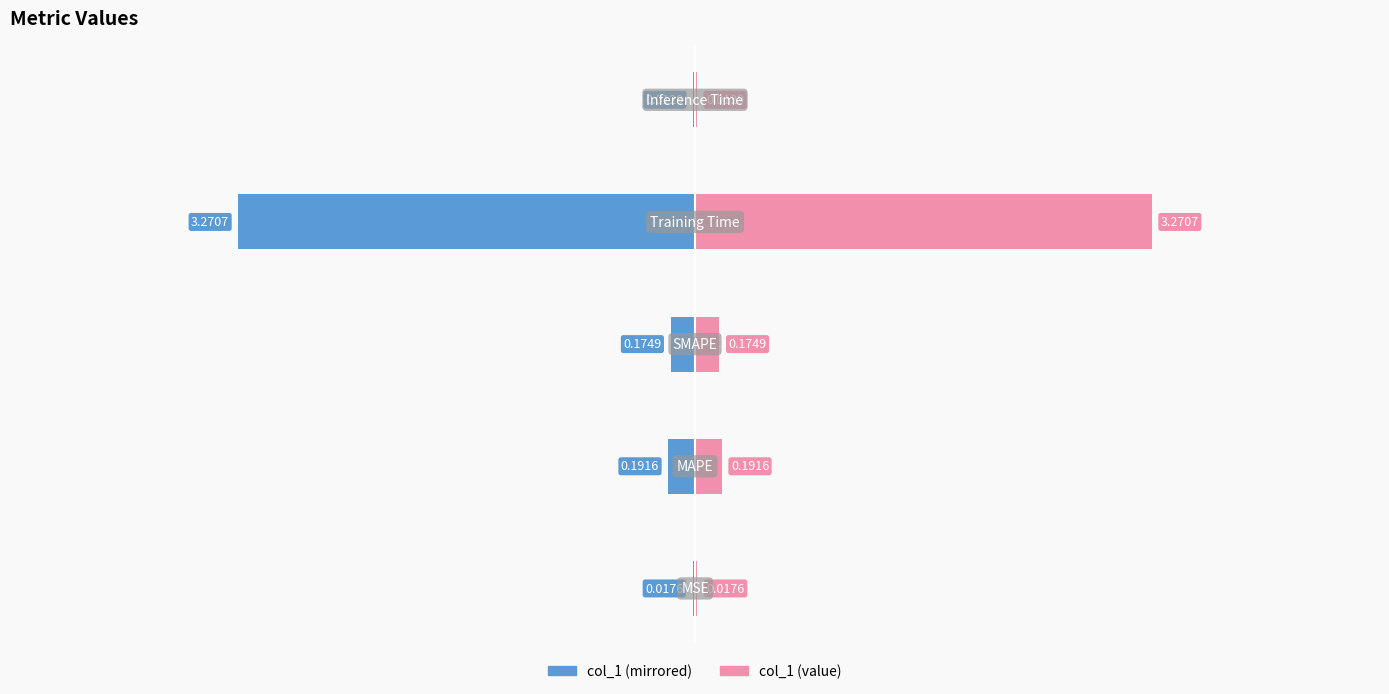

Reading left to right, list all the values displayed in this chart.

col_1 (left): −6=-0.0	−4=-0.2	−2=-0.2	0=-3.3	2=-0.0
col_1 (right): −6=0.0	−4=0.2	−2=0.2	0=3.3	2=0.0